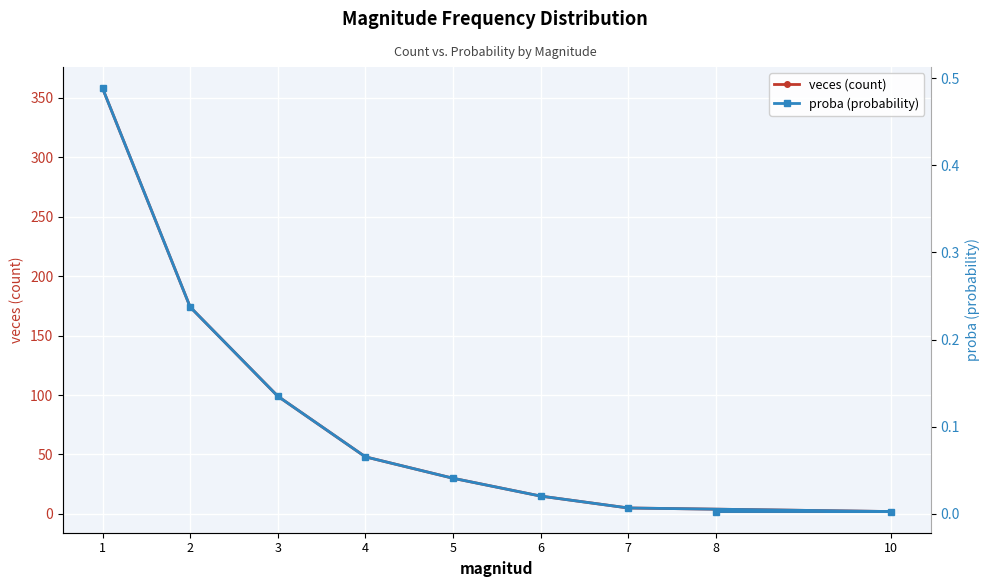

Where does the veces (count) series first go above 30?

1